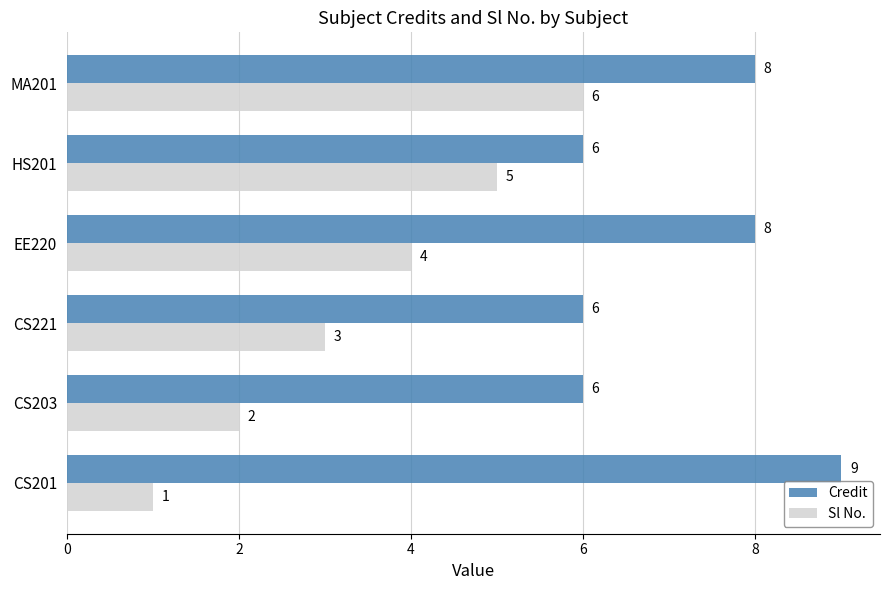

Between CS201 and CS203, which series saw the biggest shift?

Credit